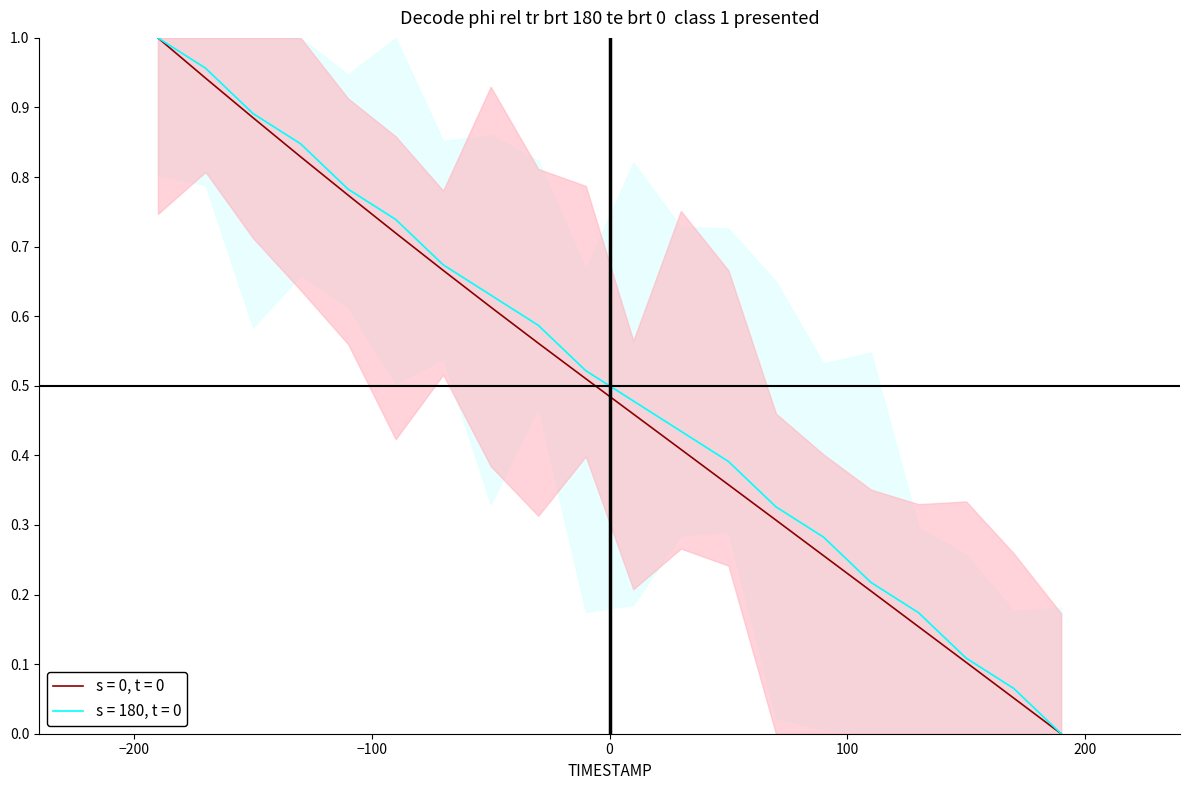

How many lines are shown in the chart?

2